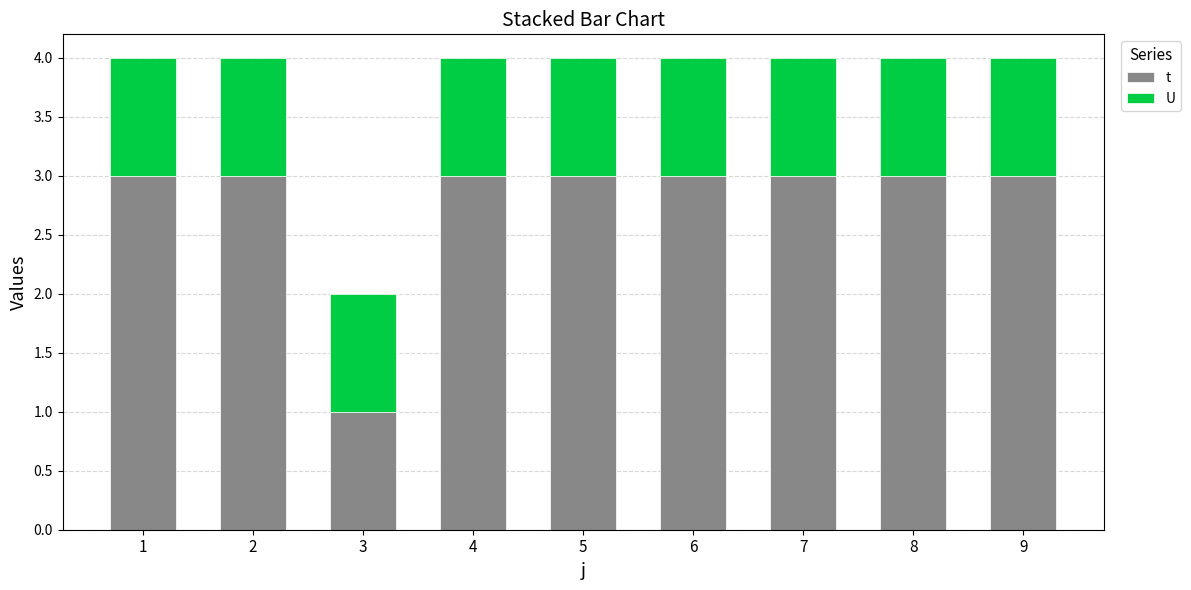

What is the total value across all series at 7?

4